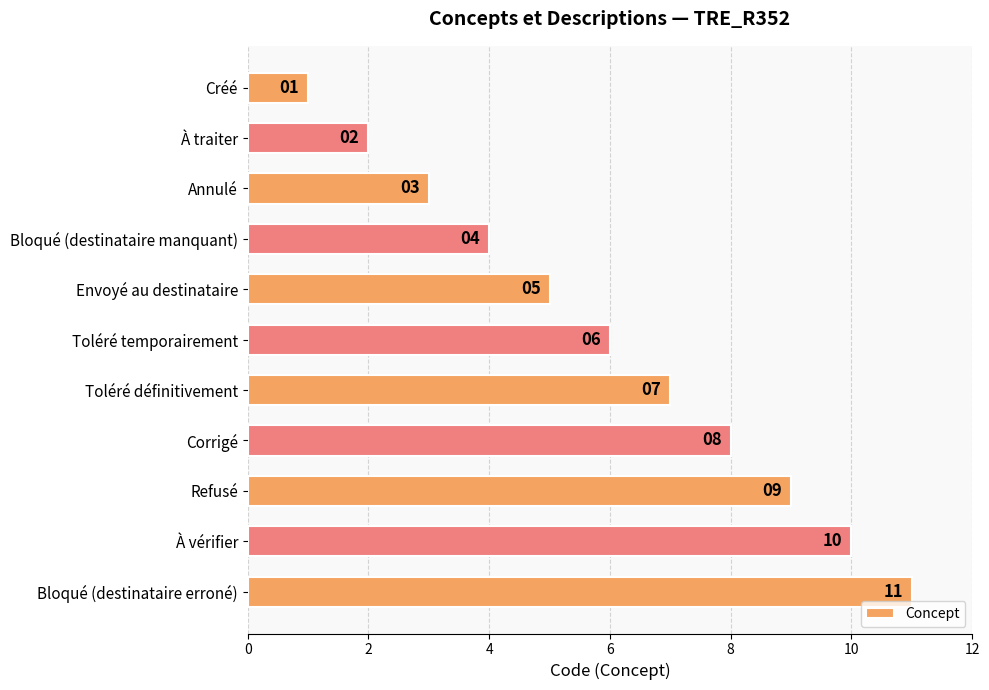

The value at Toléré définitivement is 7. True or false?

True